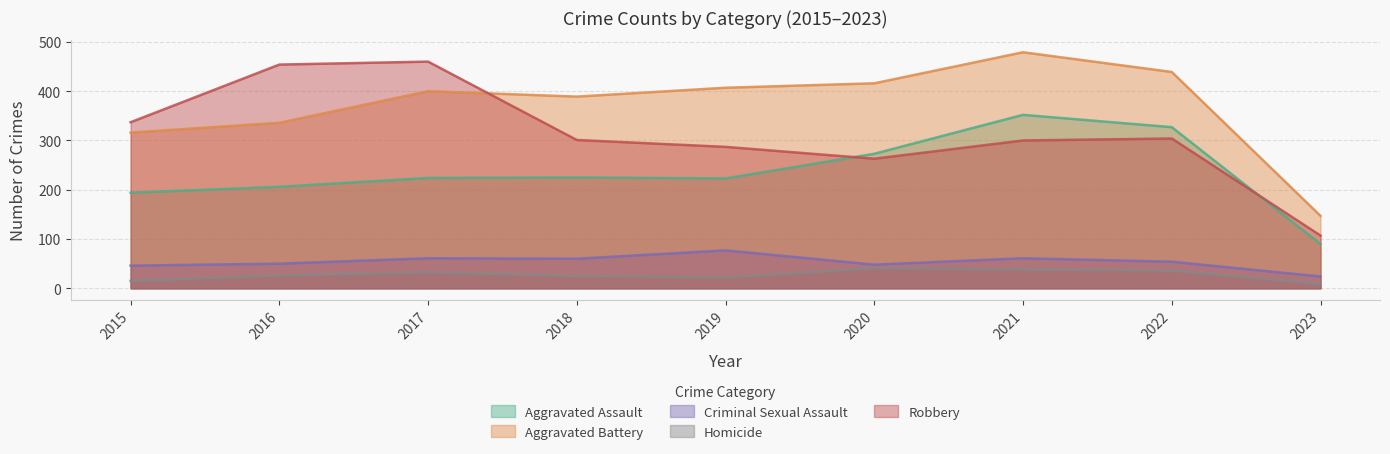

At which label is Homicide closest to 25?

2018